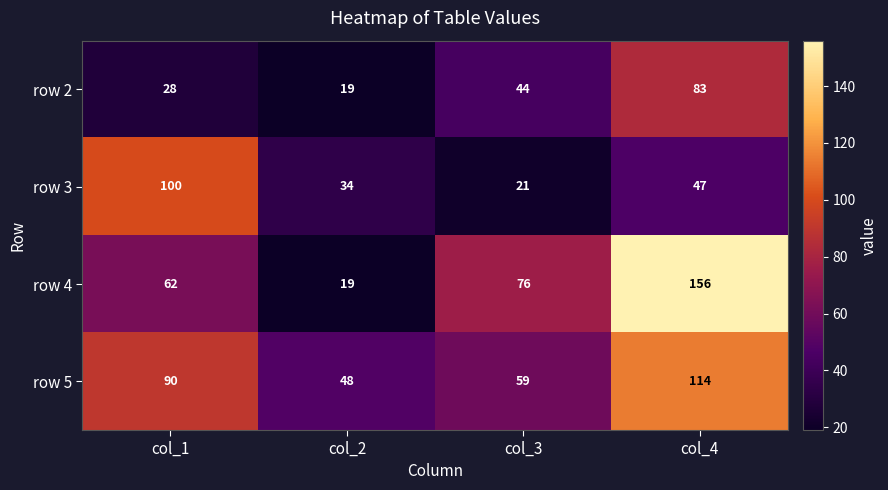

Rank the series at col_4 from lowest to highest value.

row 3, row 2, row 5, row 4